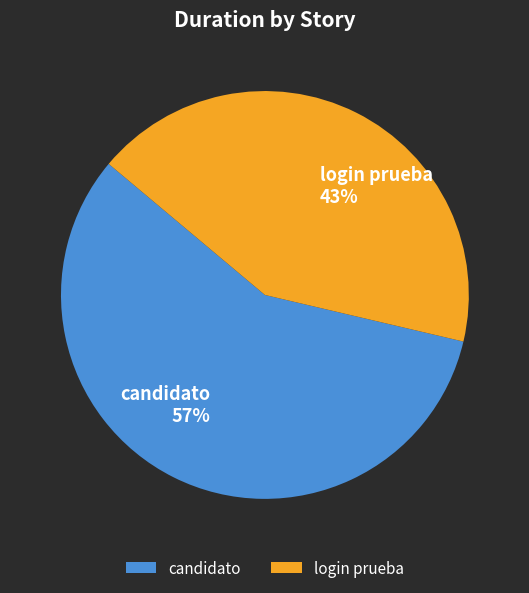

To the nearest percent, what is the combined percentage of login prueba and candidato?

100%